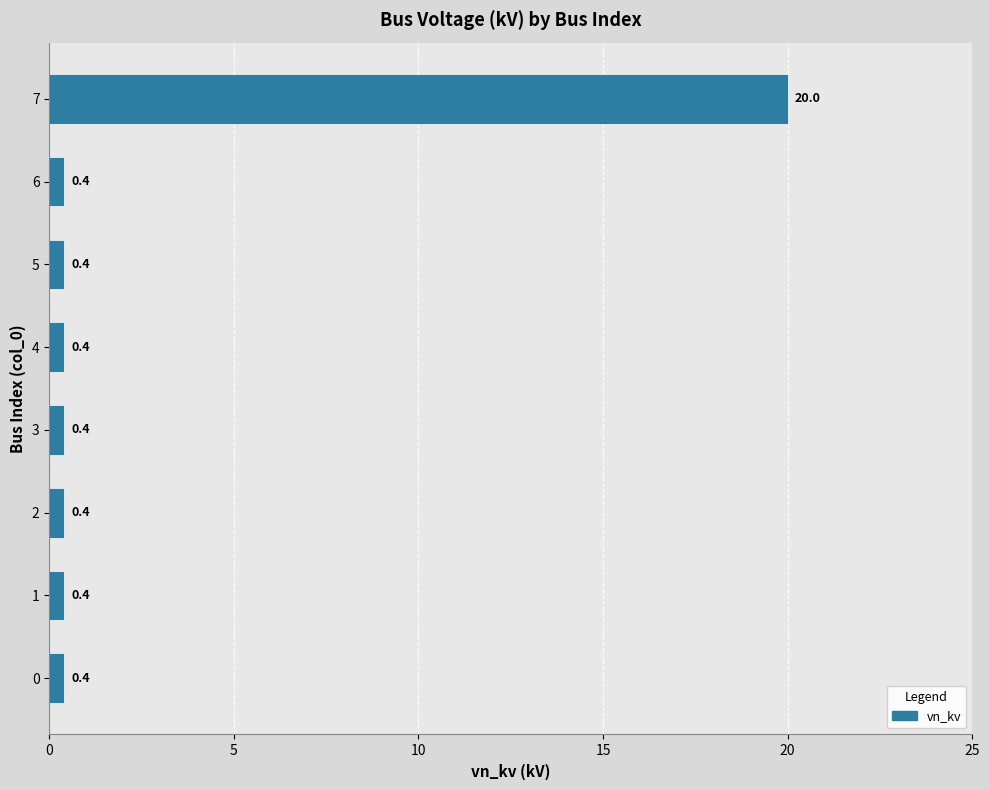

What is the difference between the maximum and minimum values?

19.6